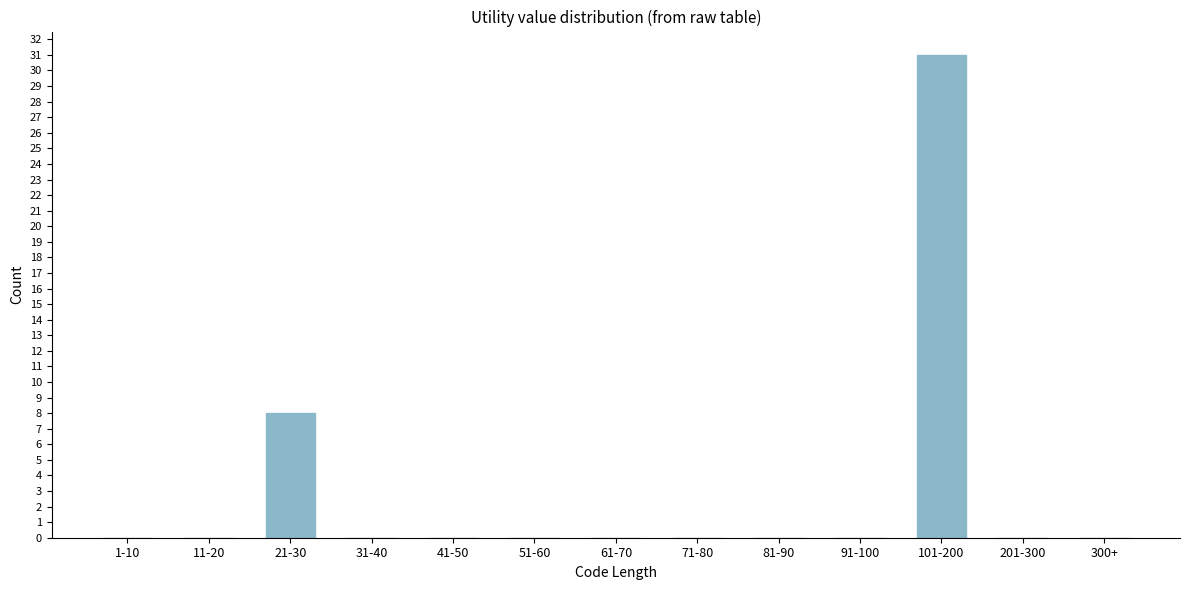

Reading left to right, extract all data points from this chart.

1-10=0	11-20=0	21-30=8	31-40=0	41-50=0	51-60=0	61-70=0	71-80=0	81-90=0	91-100=0	101-200=31	201-300=0	300+=0